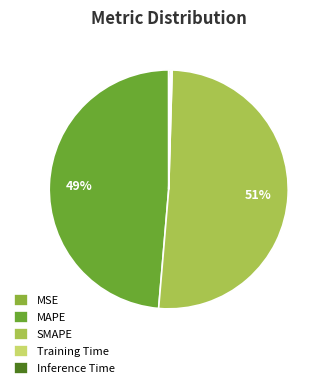

To the nearest percent, what is the average slice percentage?

20%